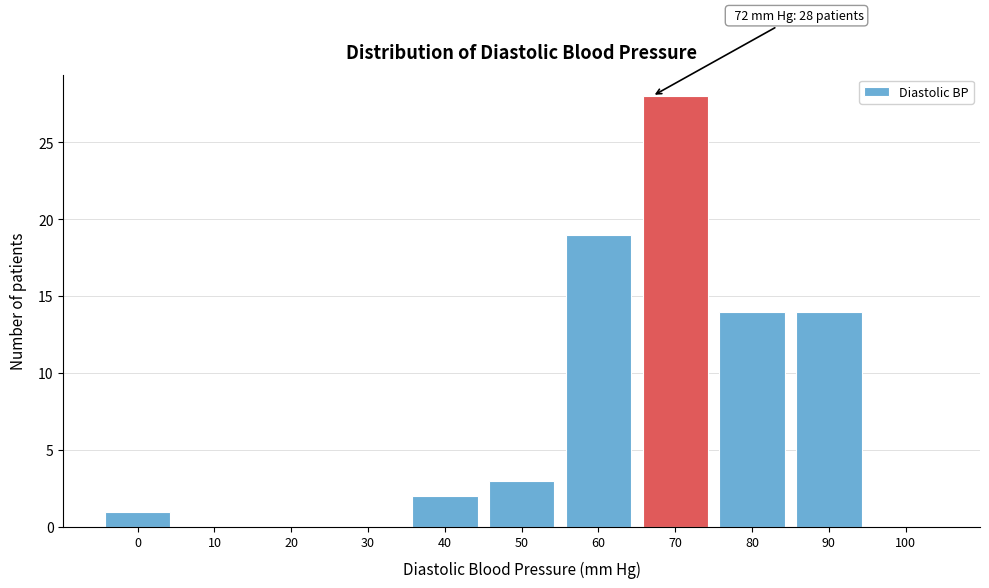

Reading left to right, what are all the values shown in this chart?

0=1	10=0	20=0	30=0	40=2	50=3	60=19	70=28	80=14	90=14	100=0